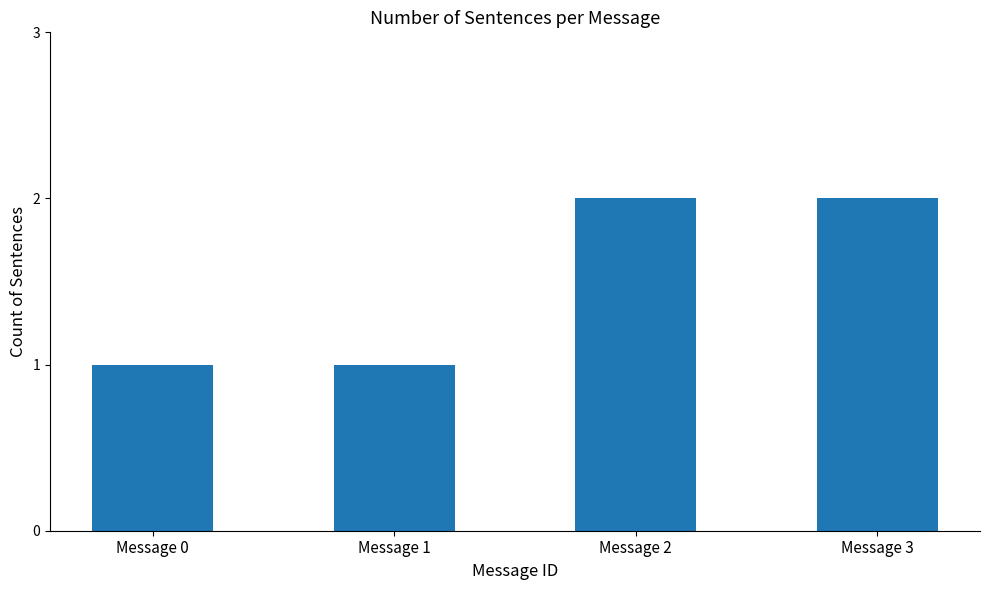

Approximately how many times larger is the value at Message 2 compared to Message 0?

2.0